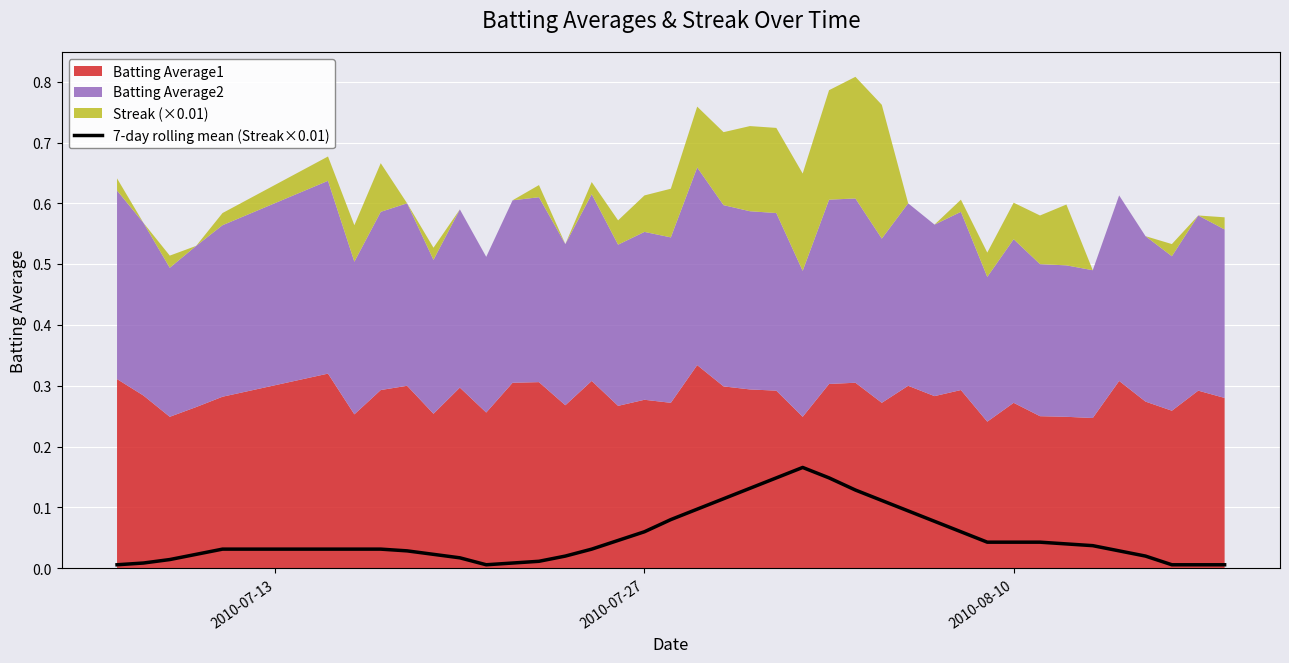

What is the sum of all values?

2.1